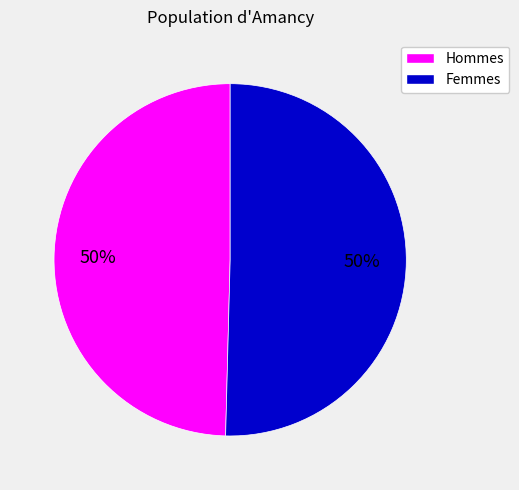

To the nearest percent, what is the average slice percentage?

50%